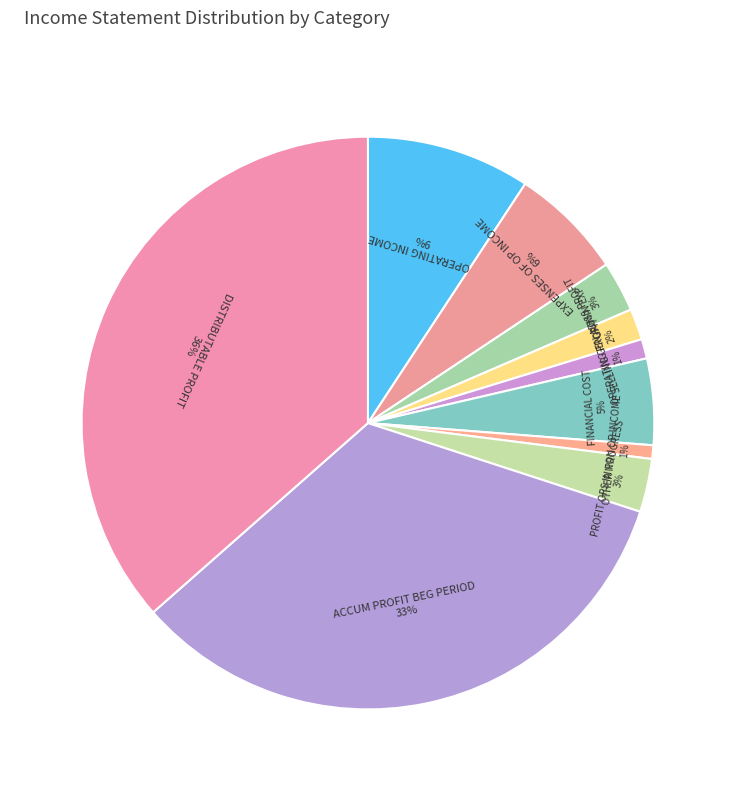

Which category has the biggest portion of the pie?

distributable_profit